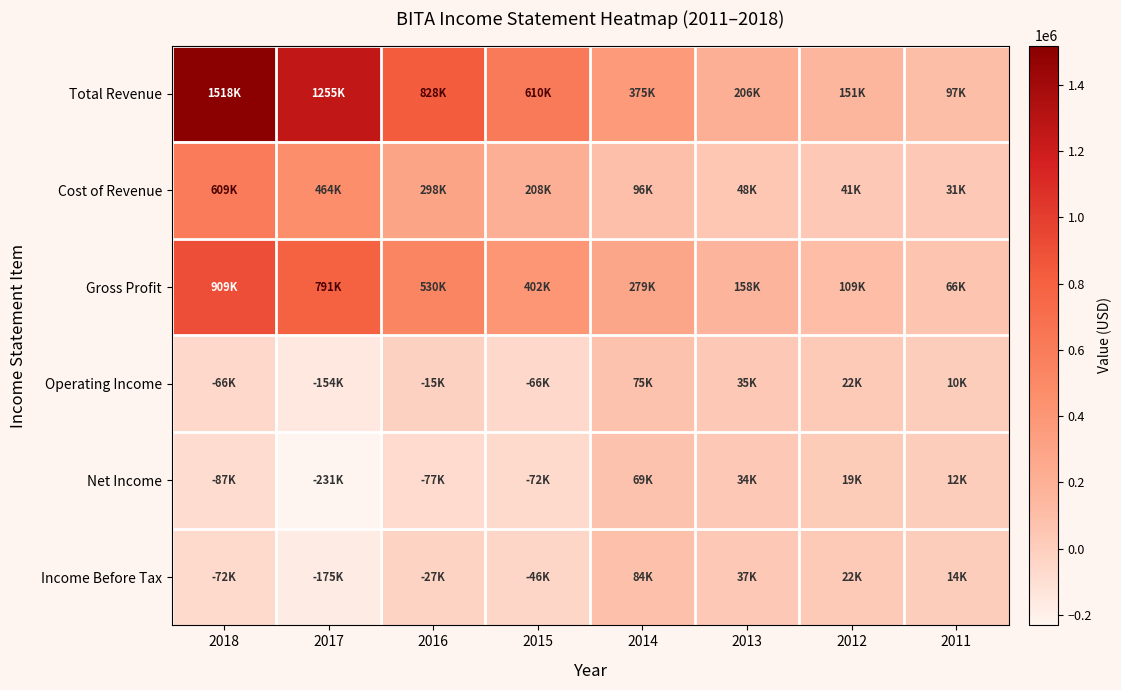

What is the minimum value shown in the chart?

-231200